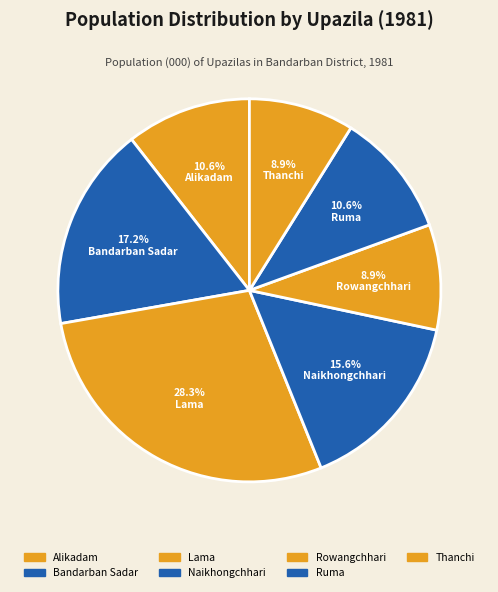

Is it true that Naikhongchhari is 16% of the pie?

True